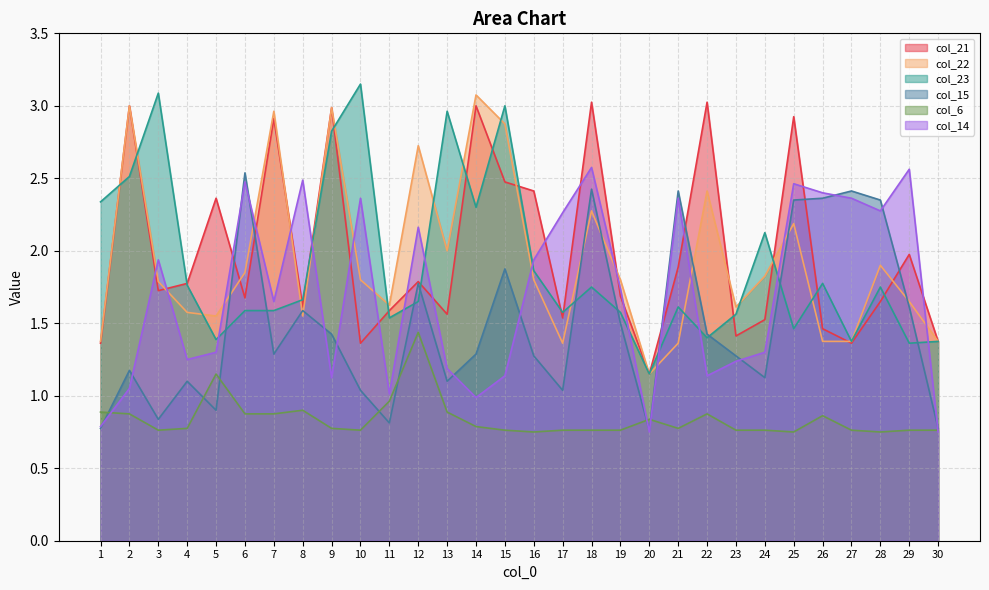

What is the approximate value of col_15 at 22?

1.4